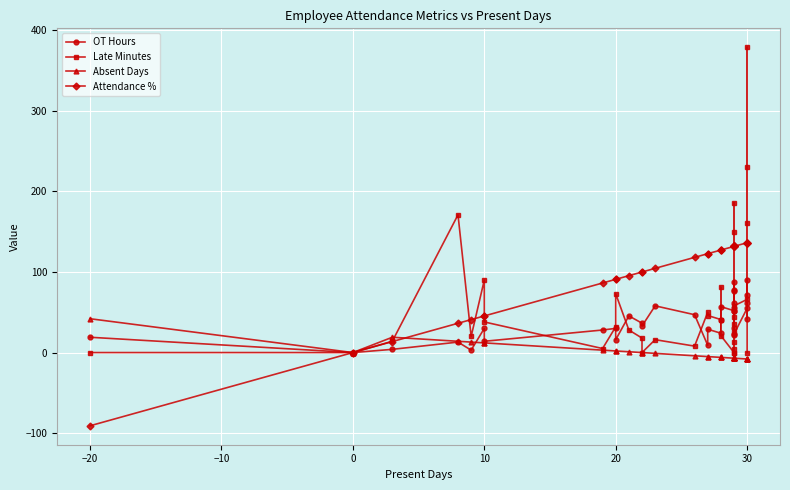

At how many categories does at least one series exceed -11?

36